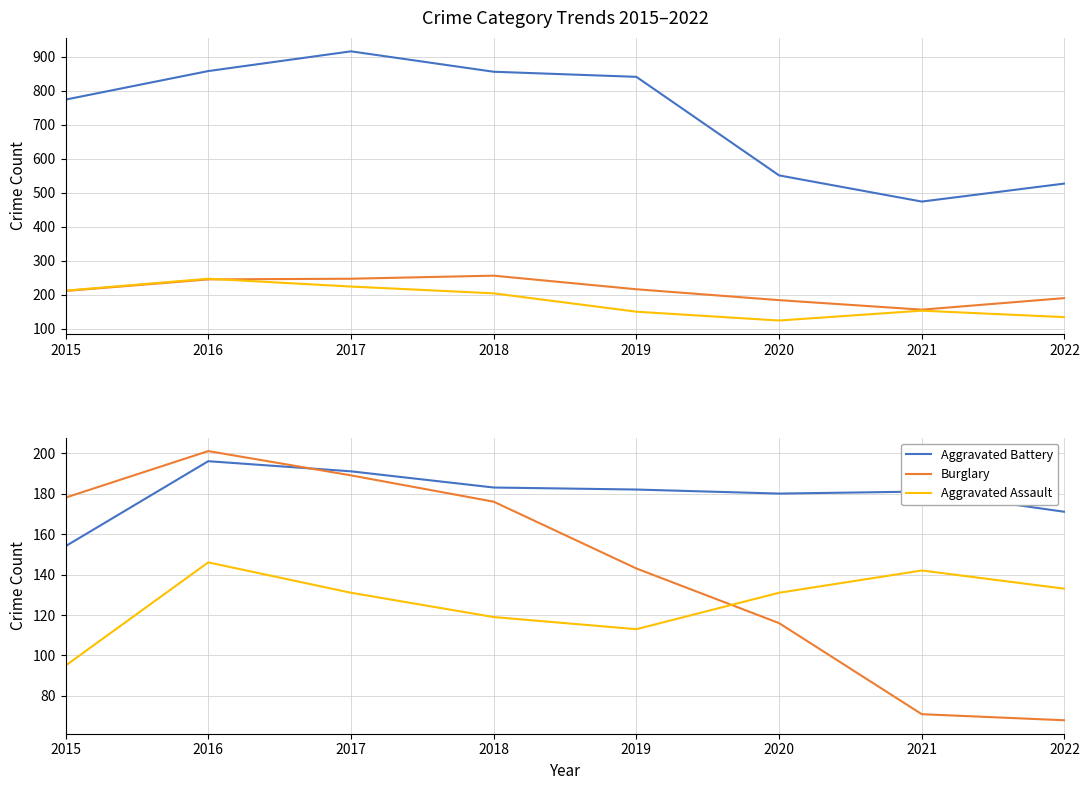

Rank the categories by Motor Vehicle Theft value from lowest to highest.

2021, 2020, 2022, 2015, 2019, 2016, 2017, 2018